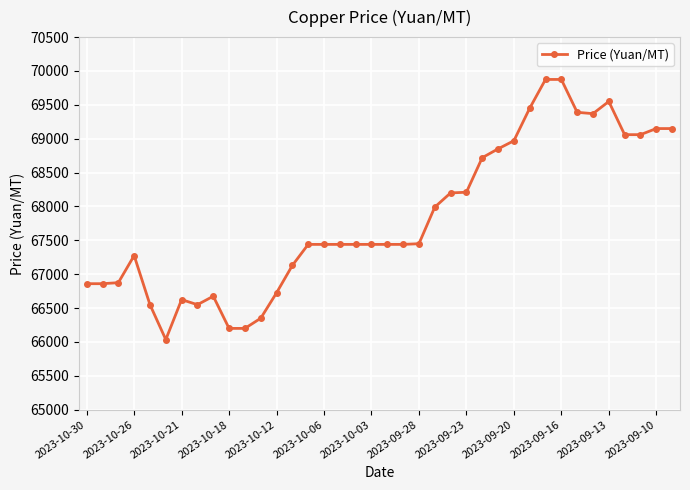

What is the value of the 22nd point from the left?

67450